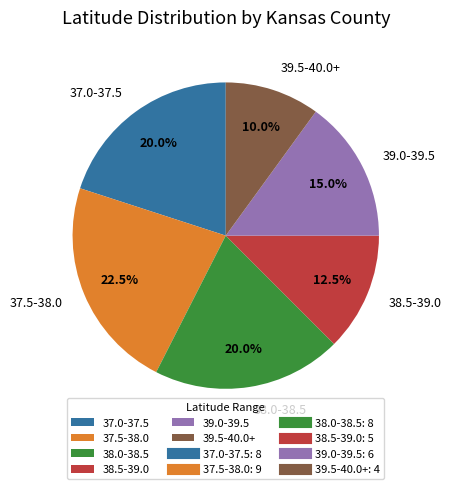

Which has a higher value, 37.0-37.5 or 38.5-39.0?

37.0-37.5